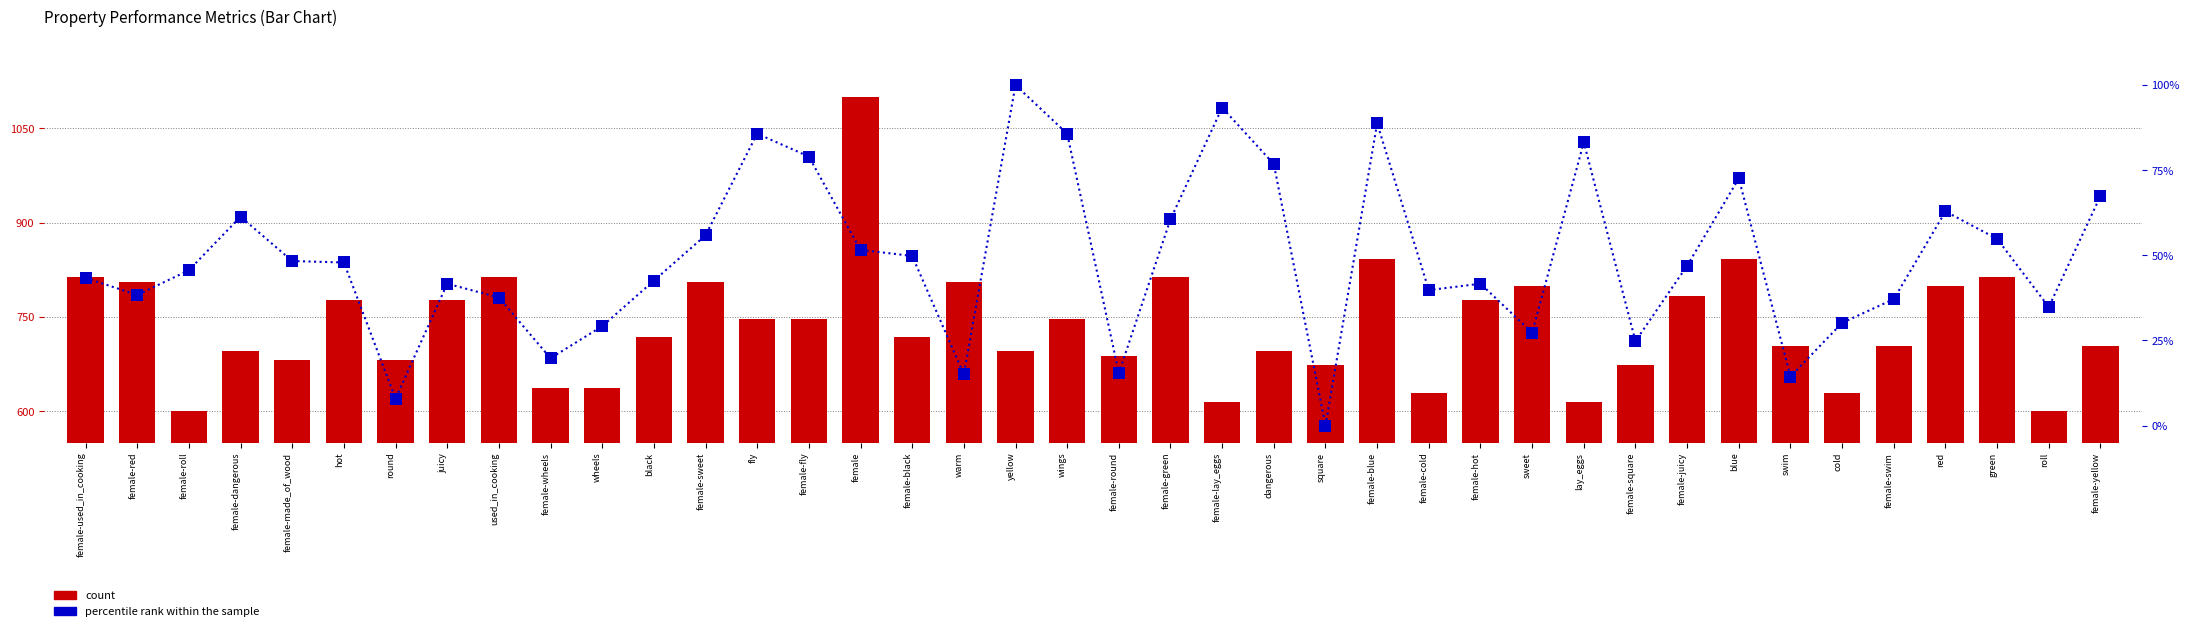

Is the value of percentile rank within the sample at round greater than the value of count at female-yellow?

No